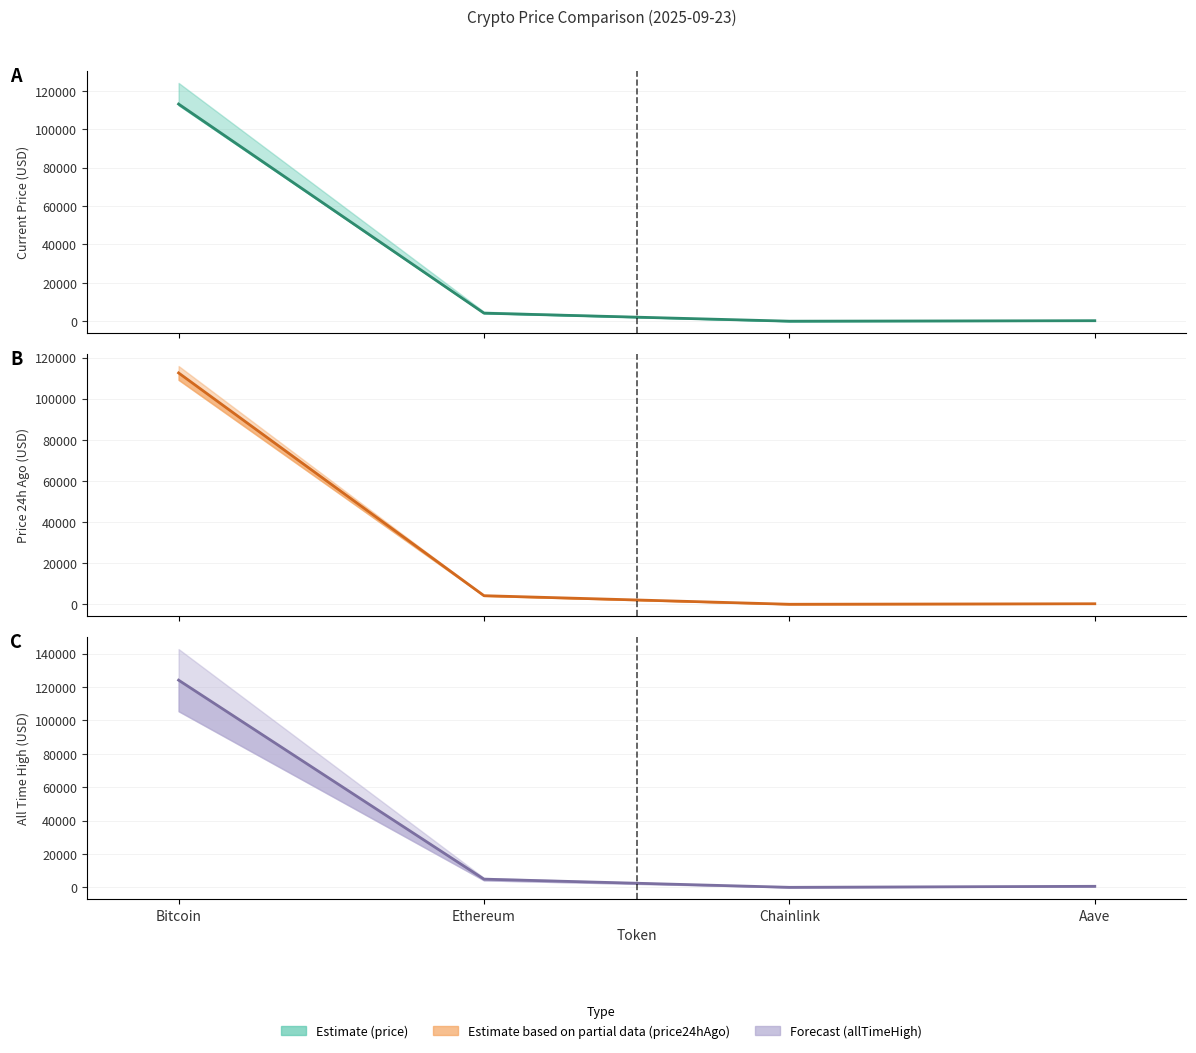

Read the price24hAgo value at Aave.

265.5